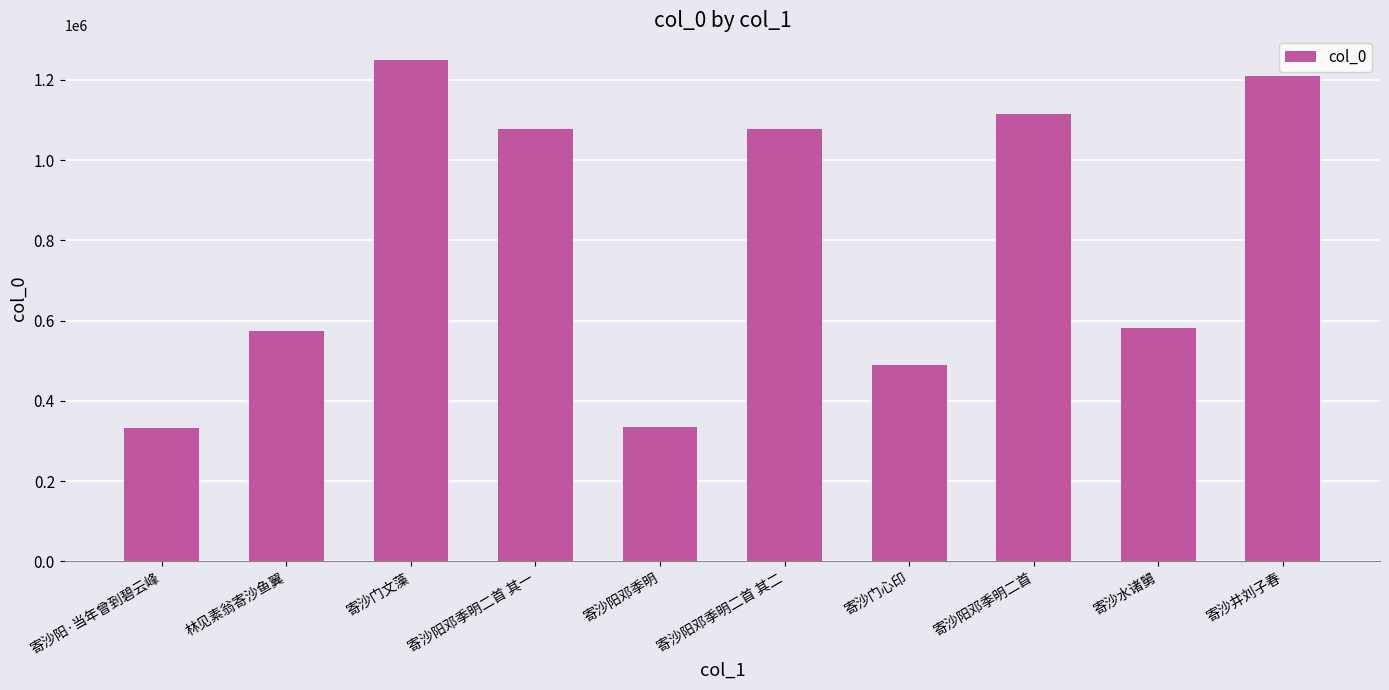

The chart shows a value of 1895178 at 寄沙阳邓季明二首. True or false?

False